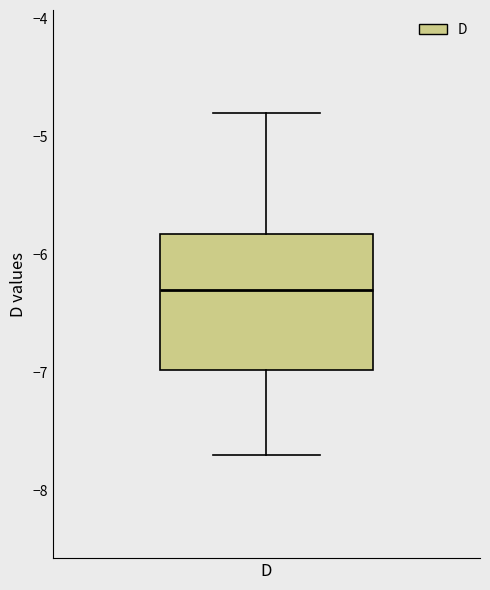

Transcribe this box plot: give where the median line is, the range the box spans, and where the two whiskers end, as read against the y-axis. The values are not printed on the chart, so give them approximately, as read against the axis.

median -6.3, box -7.0 to -5.8, whiskers -7.7 to -4.8